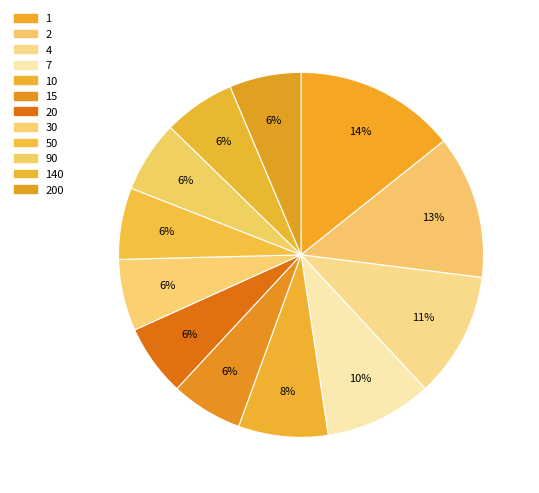

Count the number of slices in the pie.

12